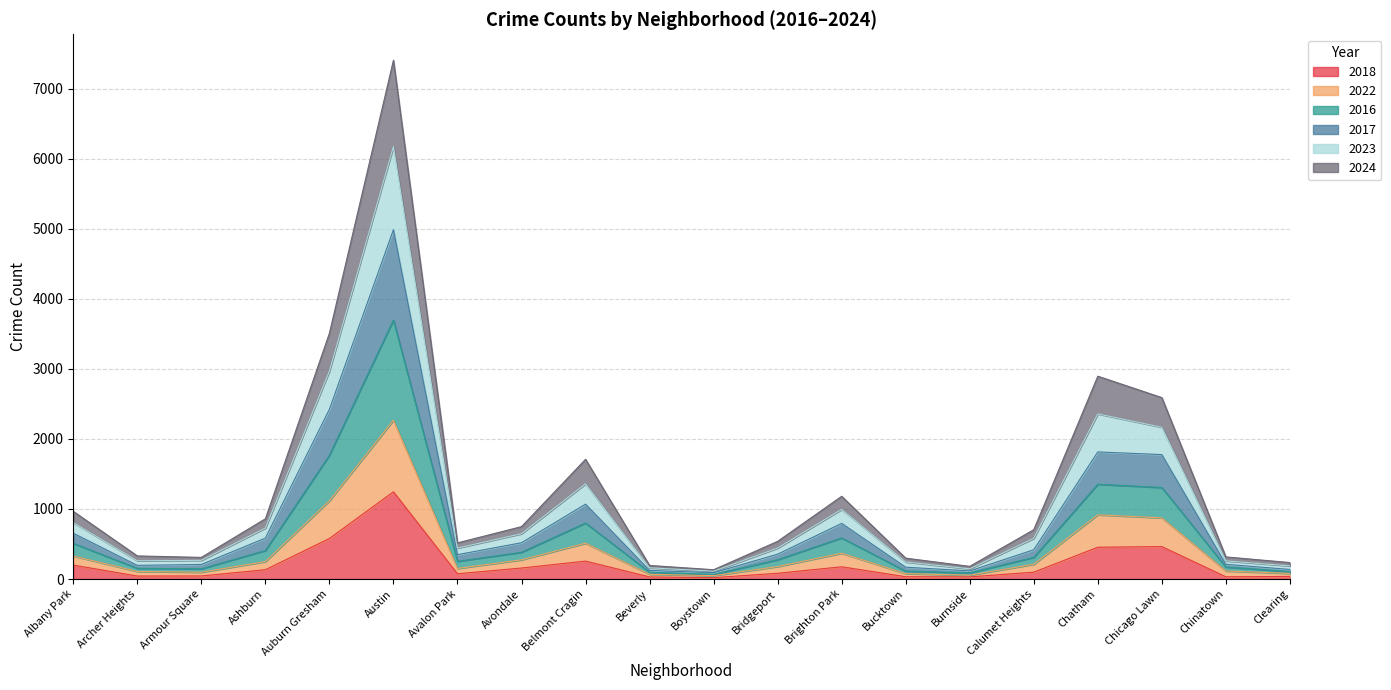

Which has a higher value, Ashburn or Armour Square?

Ashburn